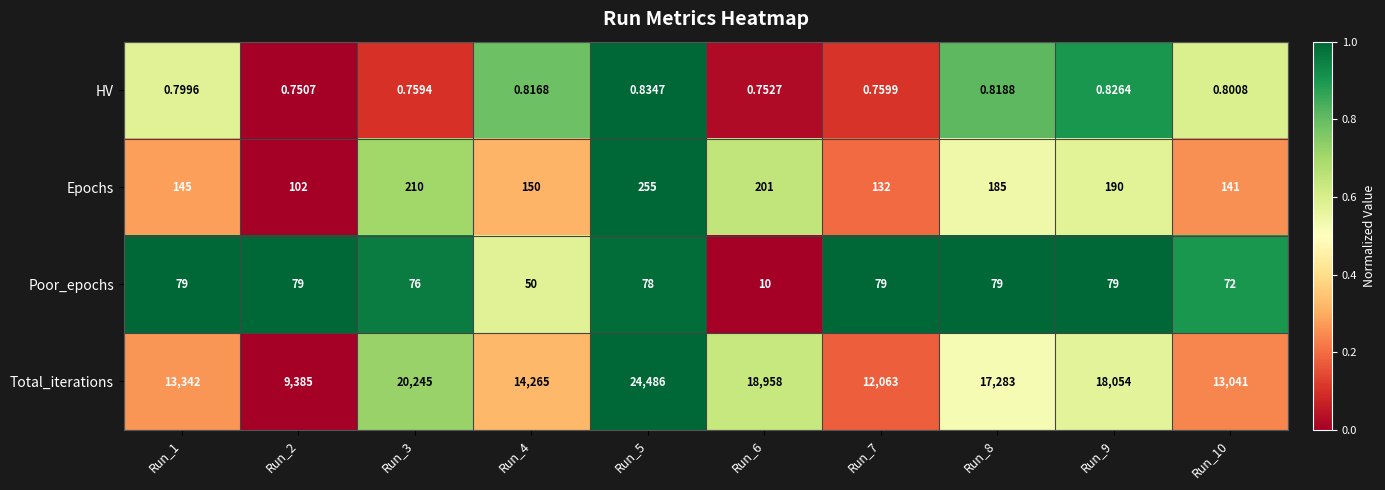

What is the difference between the highest and lowest values at Run_2?

9384.2